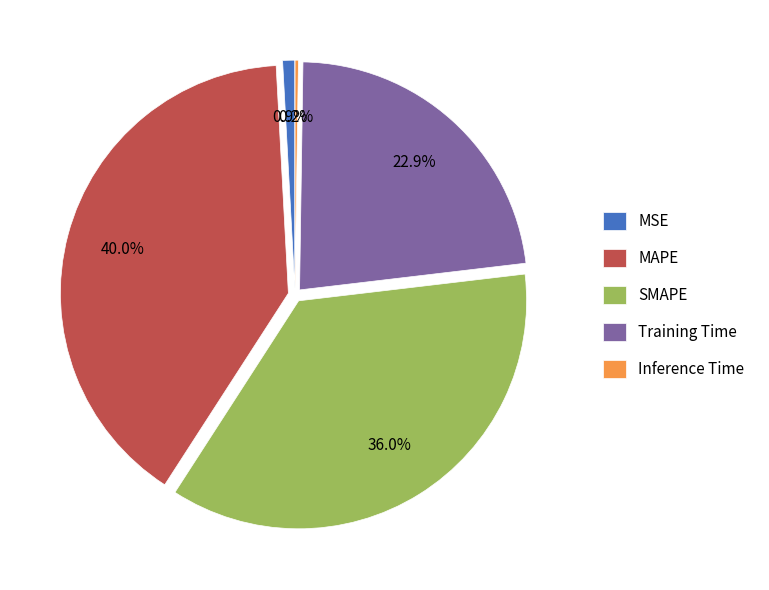

Does any single category account for the majority?

No